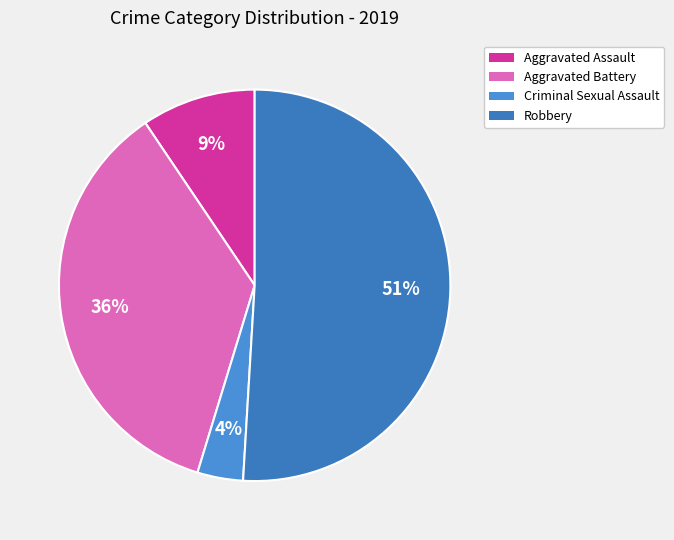

Between Aggravated Assault and Criminal Sexual Assault, which is larger?

Aggravated Assault